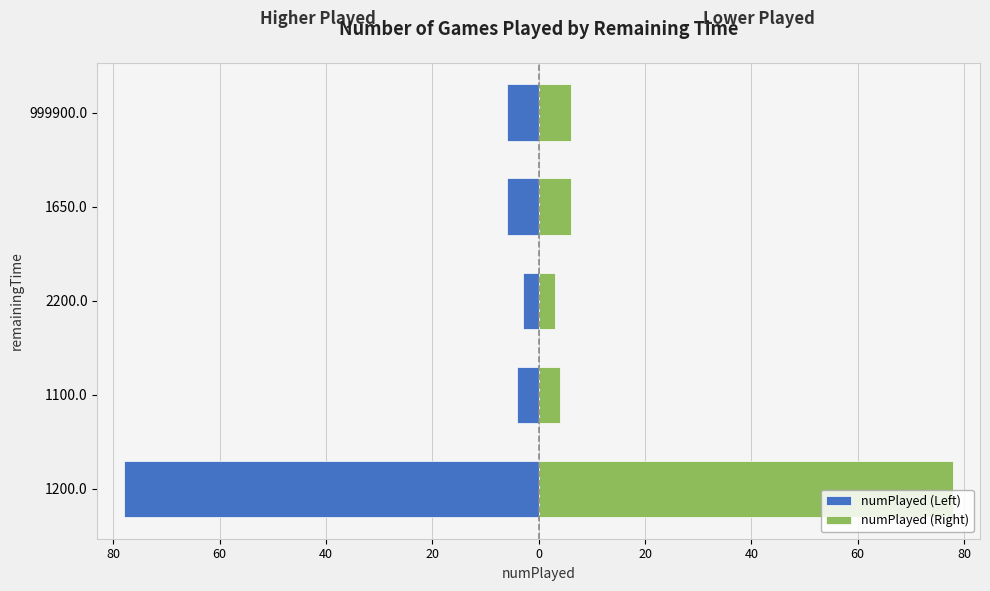

Reading left to right, transcribe all the data shown in this chart.

numPlayed (Left): -78	-4	-3	-6	-6
numPlayed (Right): 78	4	3	6	6